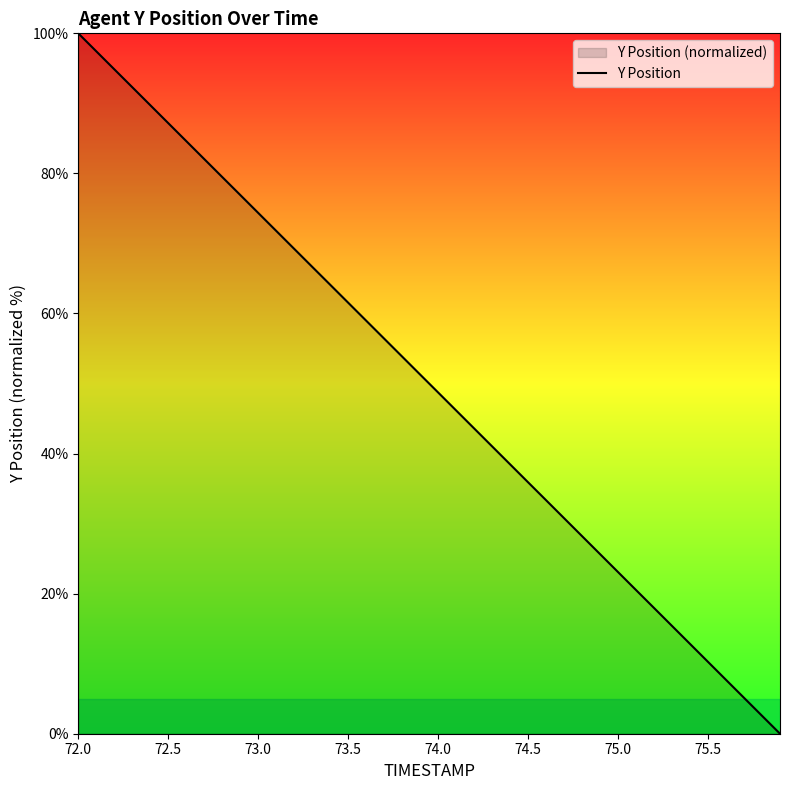

Does the chart display data point markers on the line(s)?

No